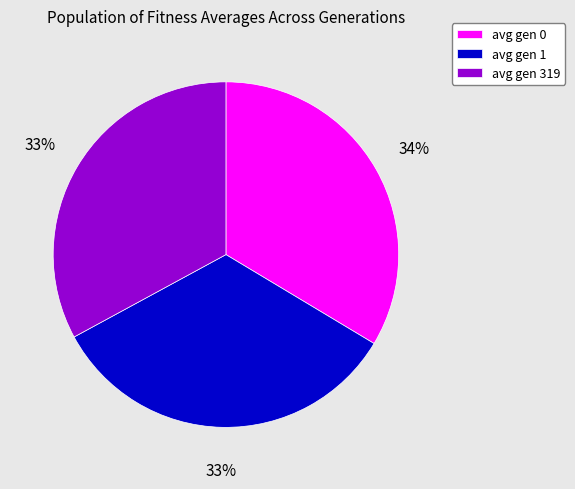

Between avg gen 0 and avg gen 319, which is larger?

avg gen 0